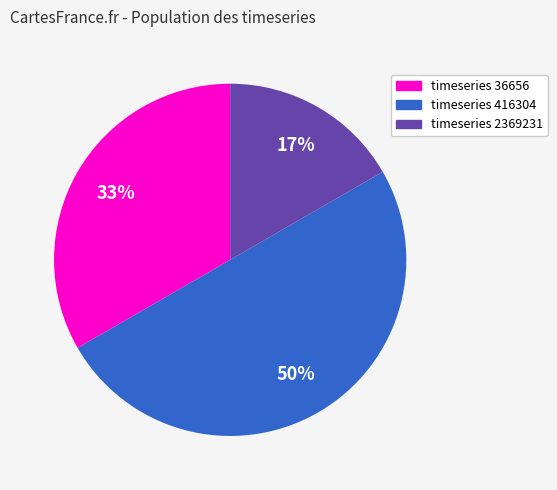

How many segments does this pie chart have?

3